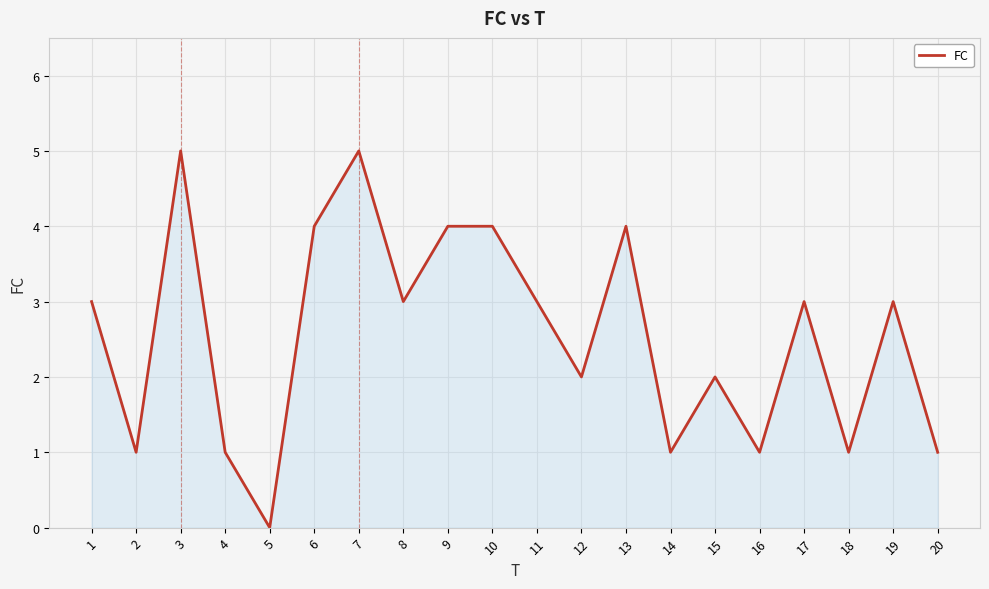

How many lines are shown in the chart?

1